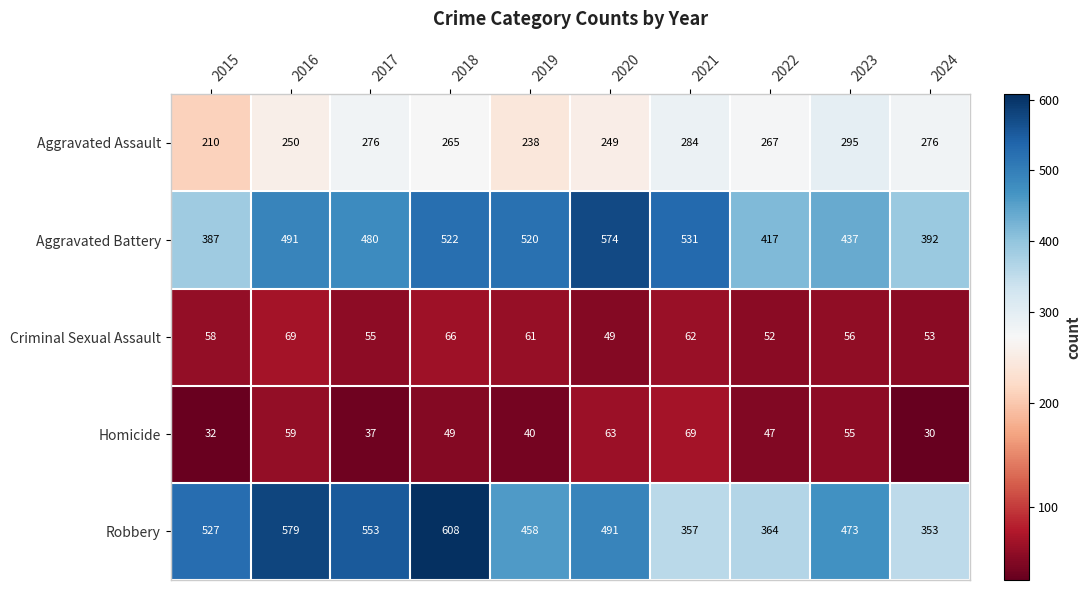

At 2019, list the series in order from smallest to largest.

Homicide, Criminal Sexual Assault, Aggravated Assault, Robbery, Aggravated Battery